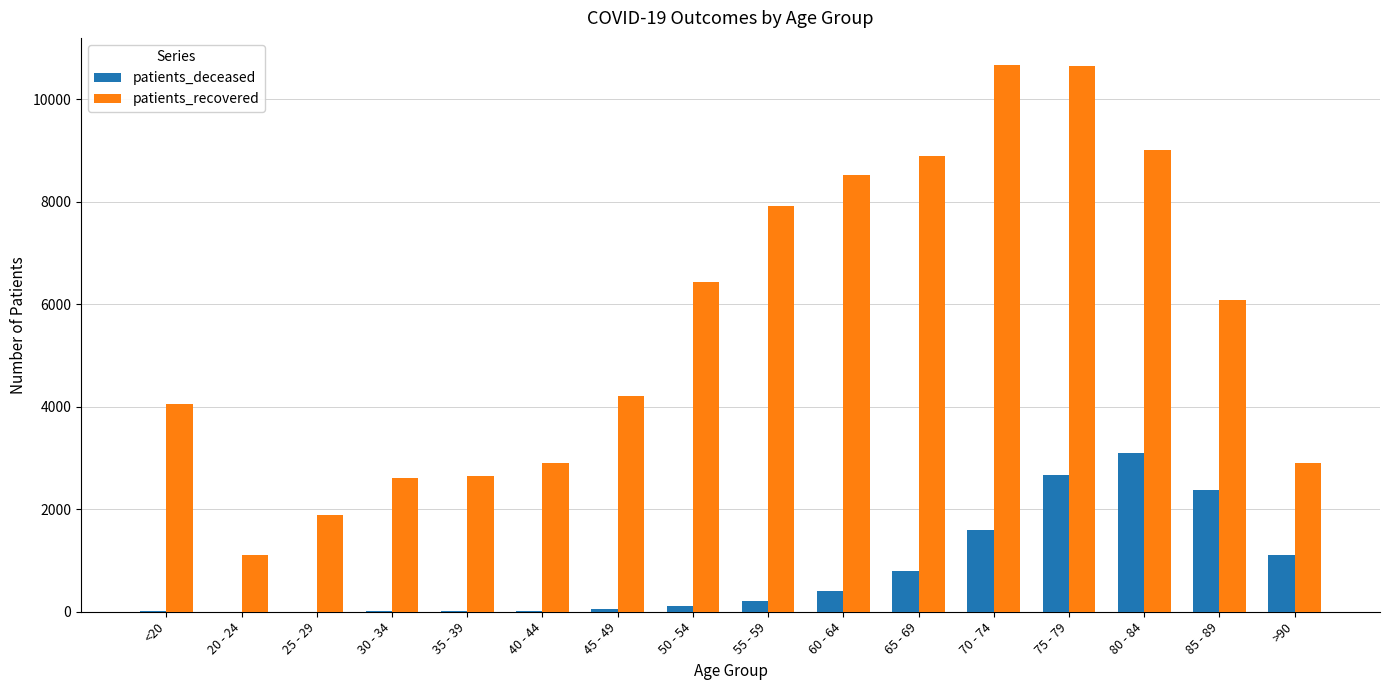

What is the average value of the patients_recovered series?

5657